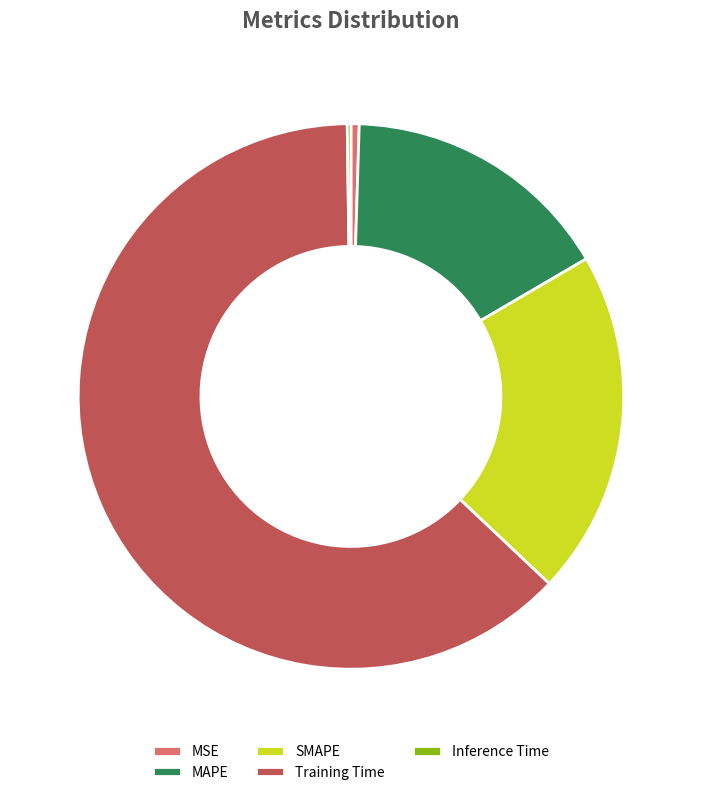

Between MAPE and MSE, which is larger?

MAPE